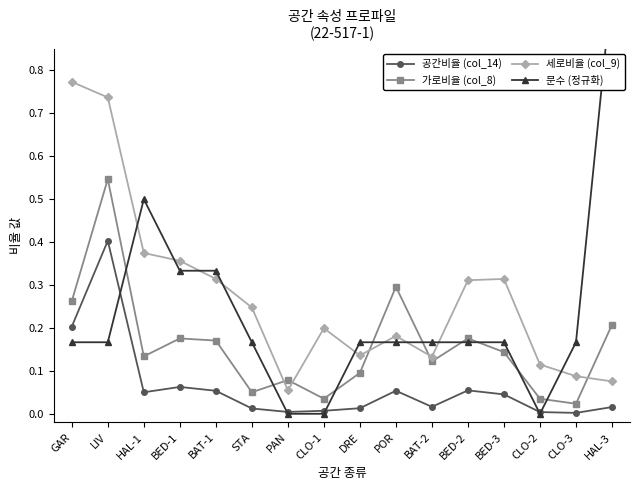

Is it true that 세로비율 (col_9) equals 0.1 at DRE?

True